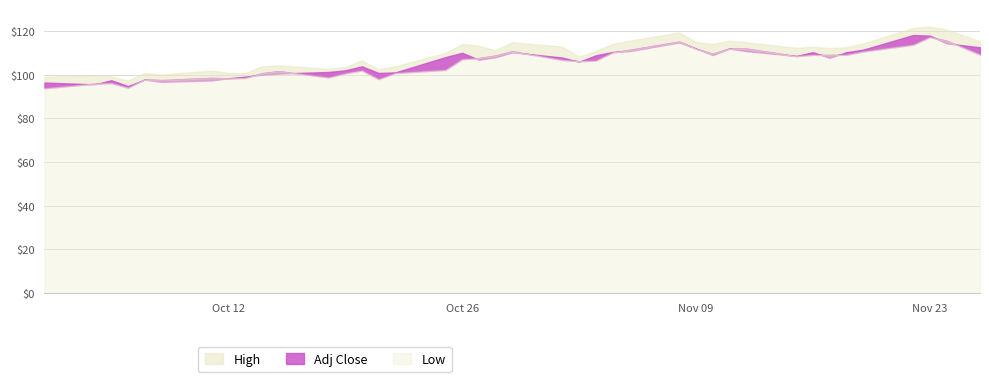

Reading left to right, transcribe all the data shown in this chart.

Low: 93.8	95.9	96.2	94.1	97.9	97.5	98.6	98.3	98.5	100.7	101.7	98.8	100.7	102.0	98.0	100.8	102.2	107.2	107.6	108.8	110.7	106.8	106.2	106.5	110.2	111.4	115.2	111.9	109.6	112.0	112.0	108.5	109.1	109.1	109.2	110.7	113.8	117.3	115.6	109.2
Adj Close: 96.5	95.6	97.5	94.8	97.7	96.8	97.4	98.4	99.1	100.0	100.5	101.3	102.0	103.9	100.8	101.1	108.1	110.1	106.9	108.0	110.3	107.9	105.9	108.9	110.4	110.8	114.8	112.0	109.0	112.0	110.9	108.6	110.3	107.8	110.3	111.5	118.2	117.9	114.4	112.6
High: 99.1	99.6	99.2	97.4	100.8	100.1	101.9	100.9	100.8	103.8	104.4	102.7	103.5	106.5	102.5	103.9	110.0	114.1	113.3	111.2	114.9	112.9	108.3	111.0	114.1	115.6	119.3	115.0	114.1	115.7	114.9	112.3	112.9	112.2	112.6	114.3	121.5	122.1	120.6	115.4